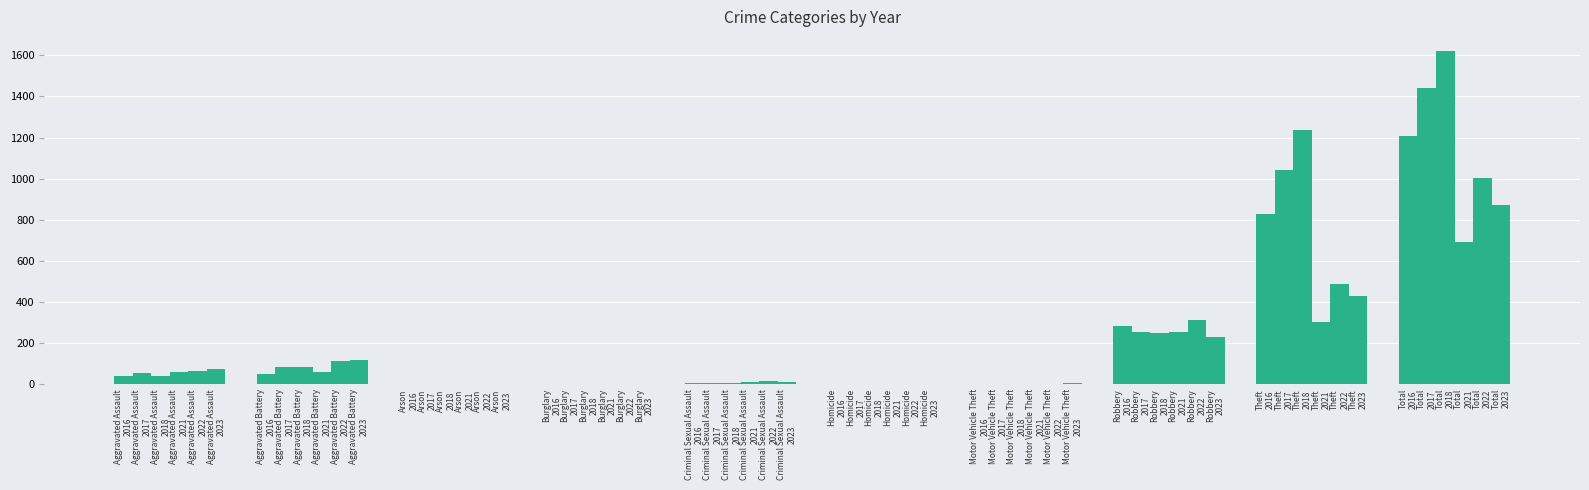

Are the bars grouped side by side (vs. stacked)?

Yes